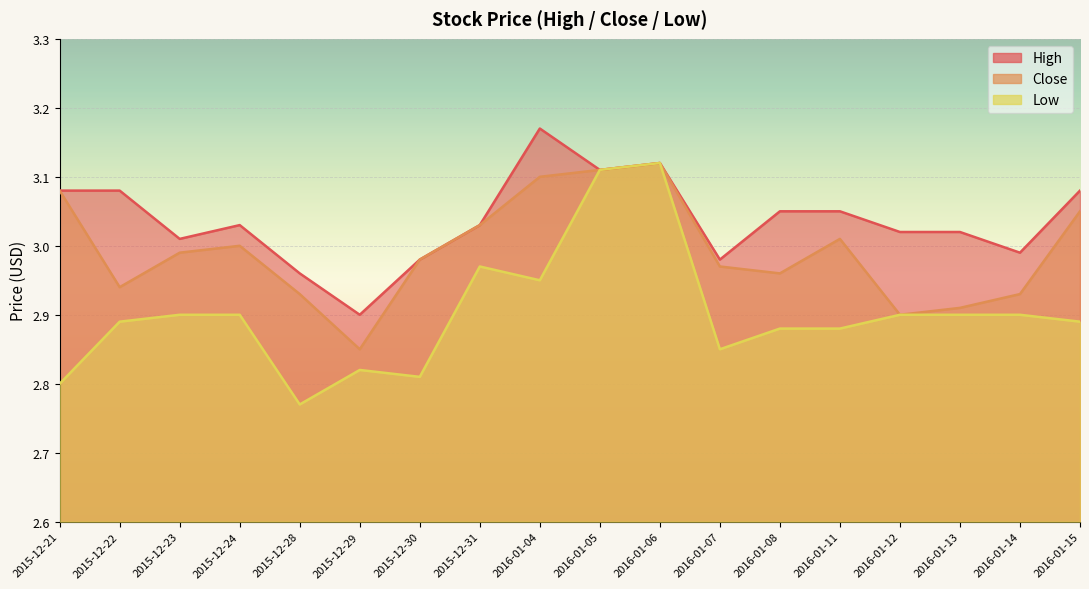

True or false: Close and High intersect in this chart.

False